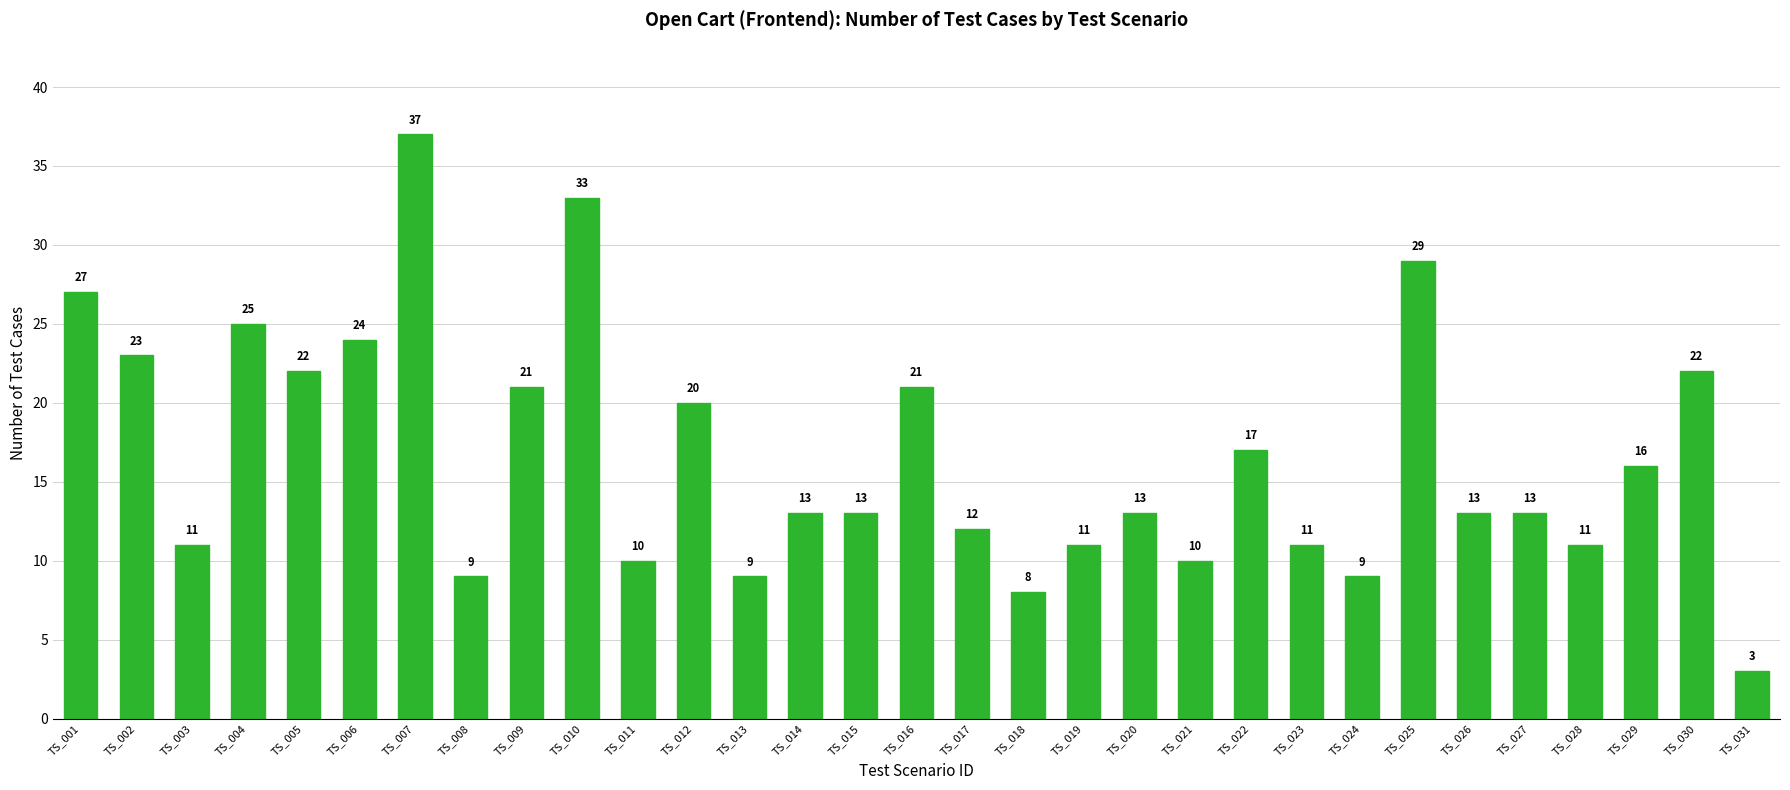

Is it true that the value at TS_012 is 5?

False